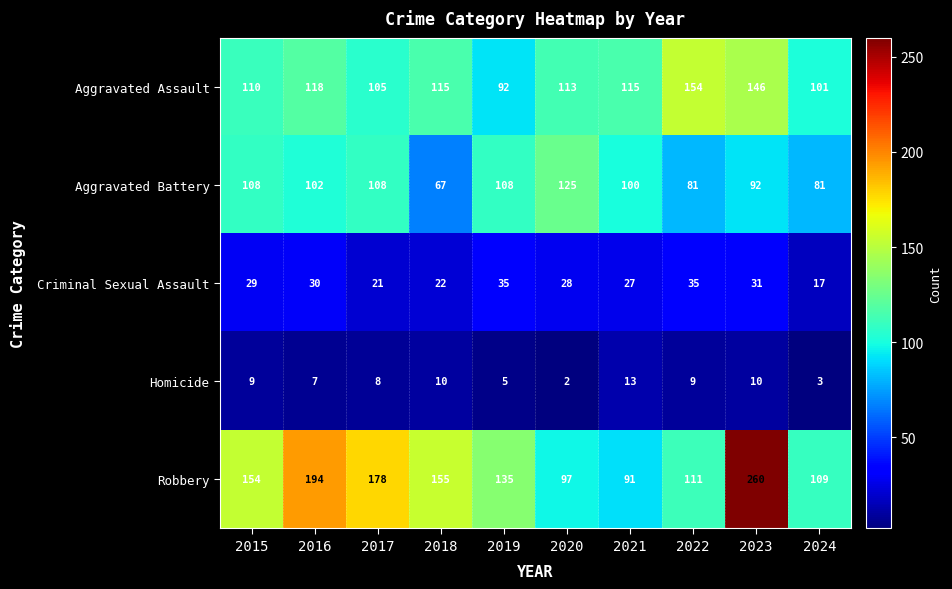

List the series in order of their peak value, lowest first.

Homicide, Criminal Sexual Assault, Aggravated Battery, Aggravated Assault, Robbery